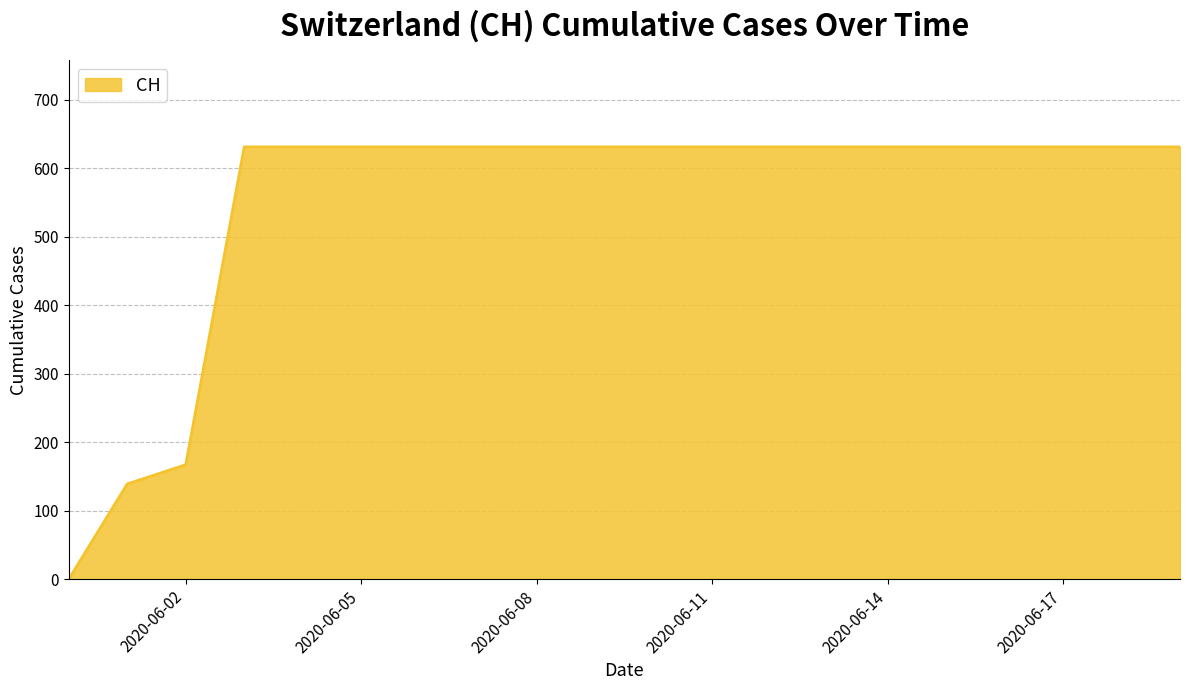

What is the greatest value displayed?

631